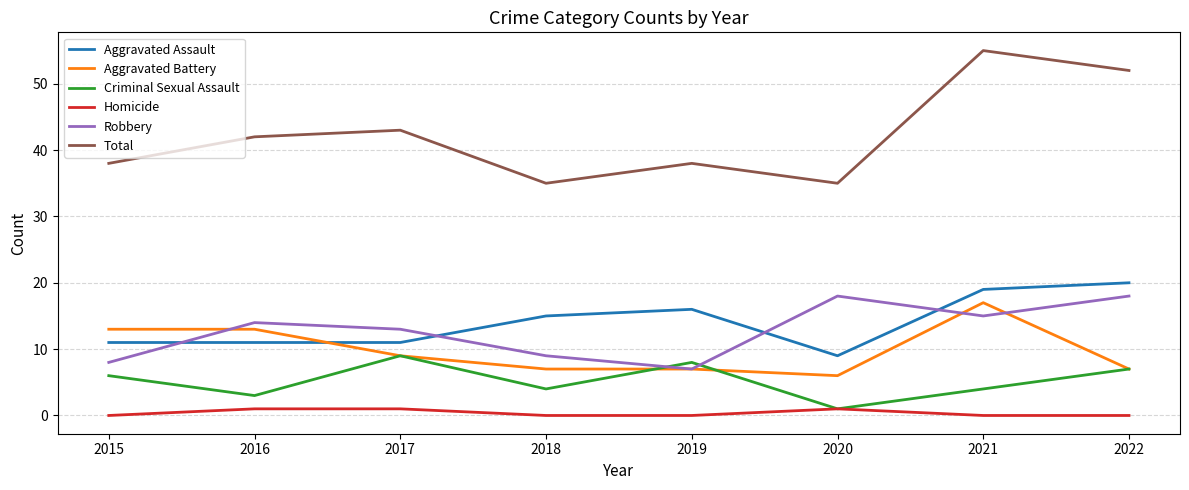

Between 2018 and 2020, which series saw the biggest shift?

Robbery